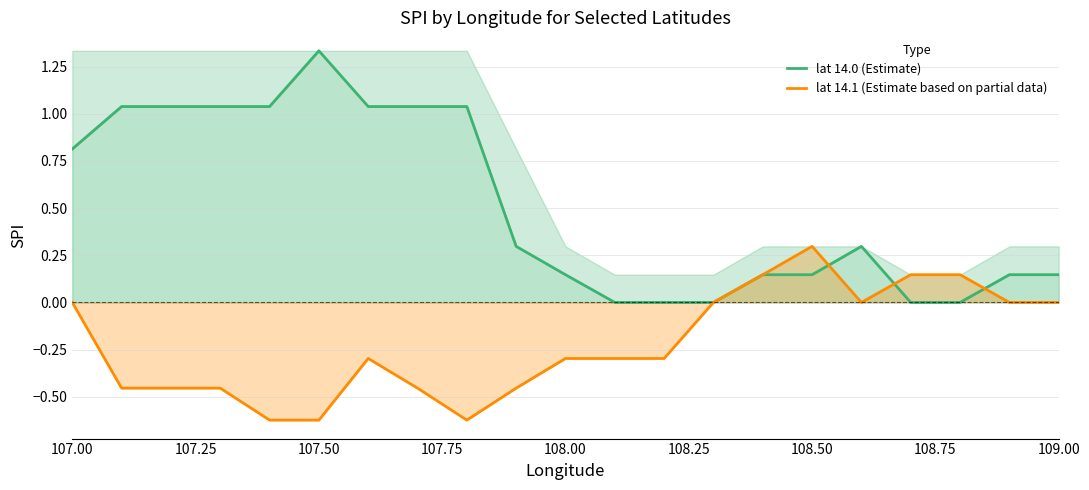

At how many categories does at least one series exceed 0?

18